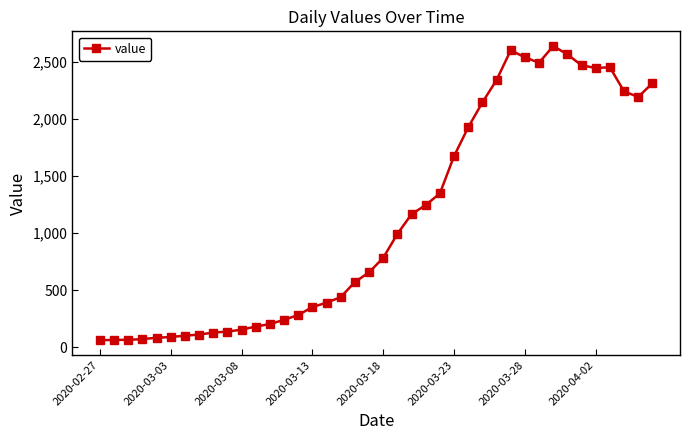

What is the value of the 8th point from the left?

111